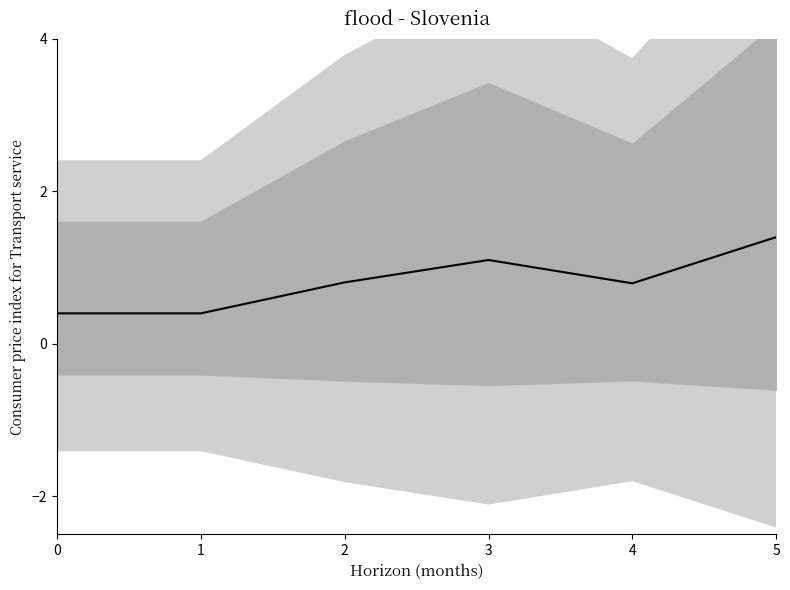

Count the values in the range 0 to 1.

4